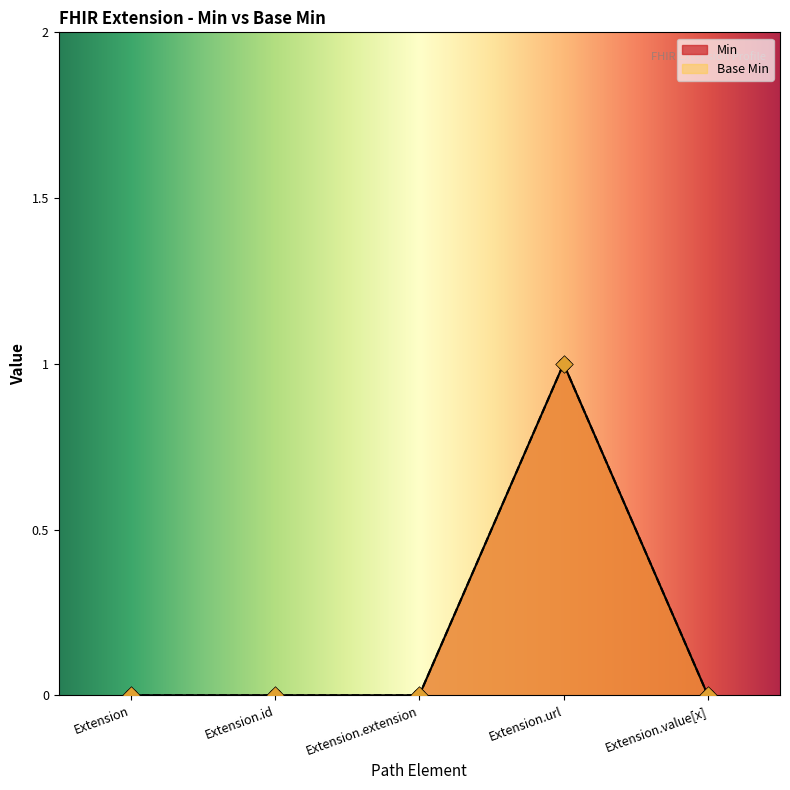

Which series reaches the minimum Y coordinate?

Min